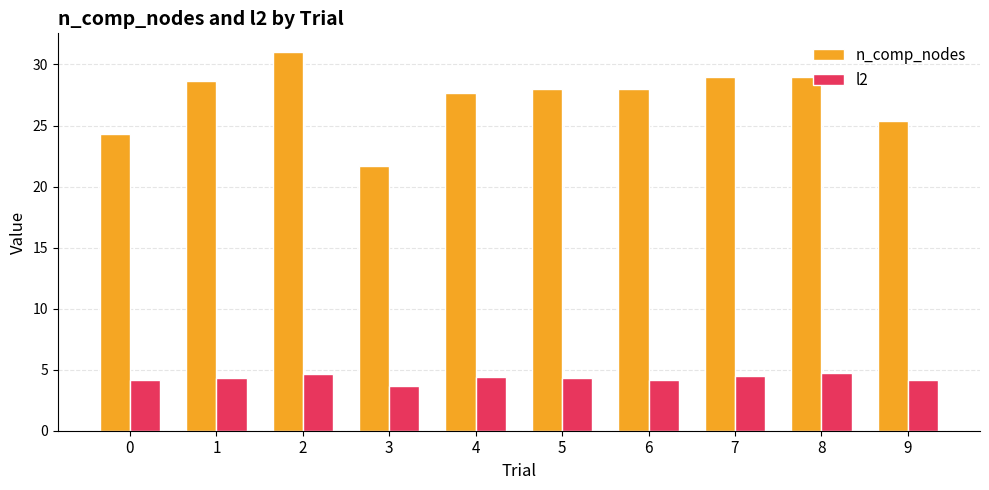

Which series changed the most between 5 and 8?

n_comp_nodes